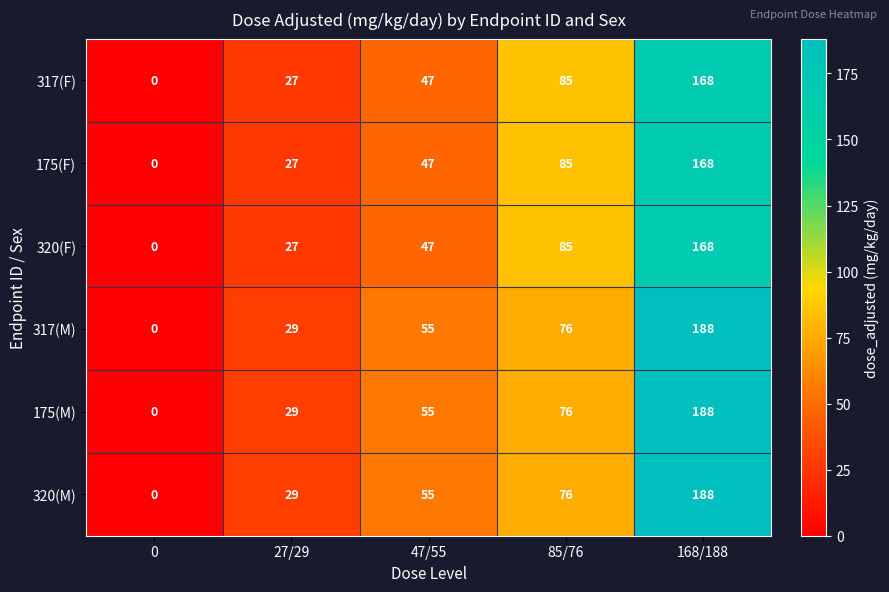

What is the maximum value shown in the chart?

188